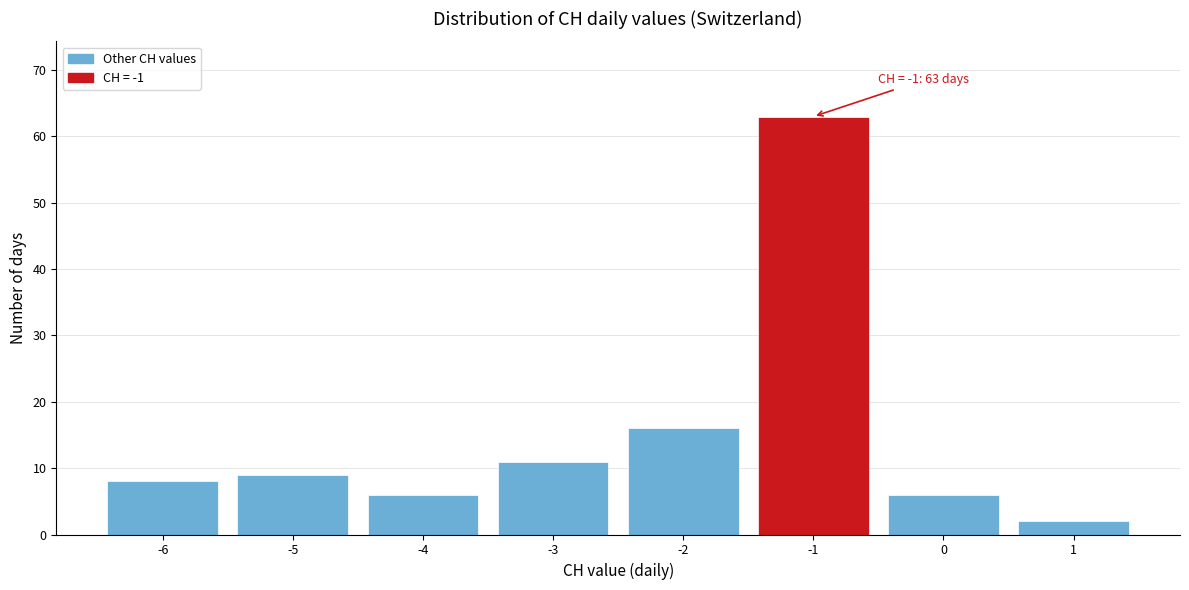

Which range on the x-axis has the tallest bar?

-1.5 to -0.5